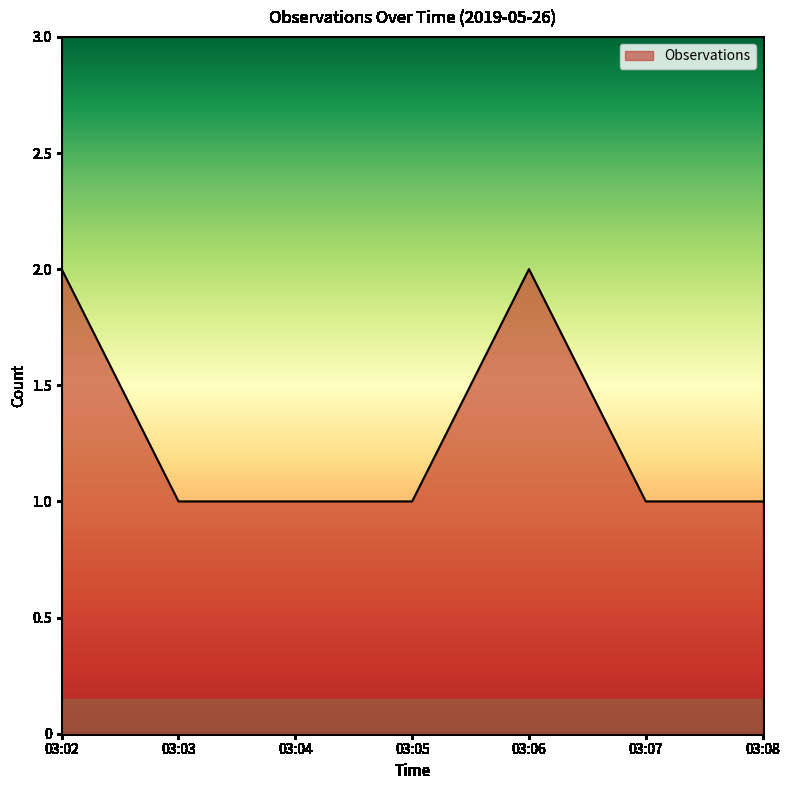

Which has a higher value, 03:07 or 03:02?

03:02